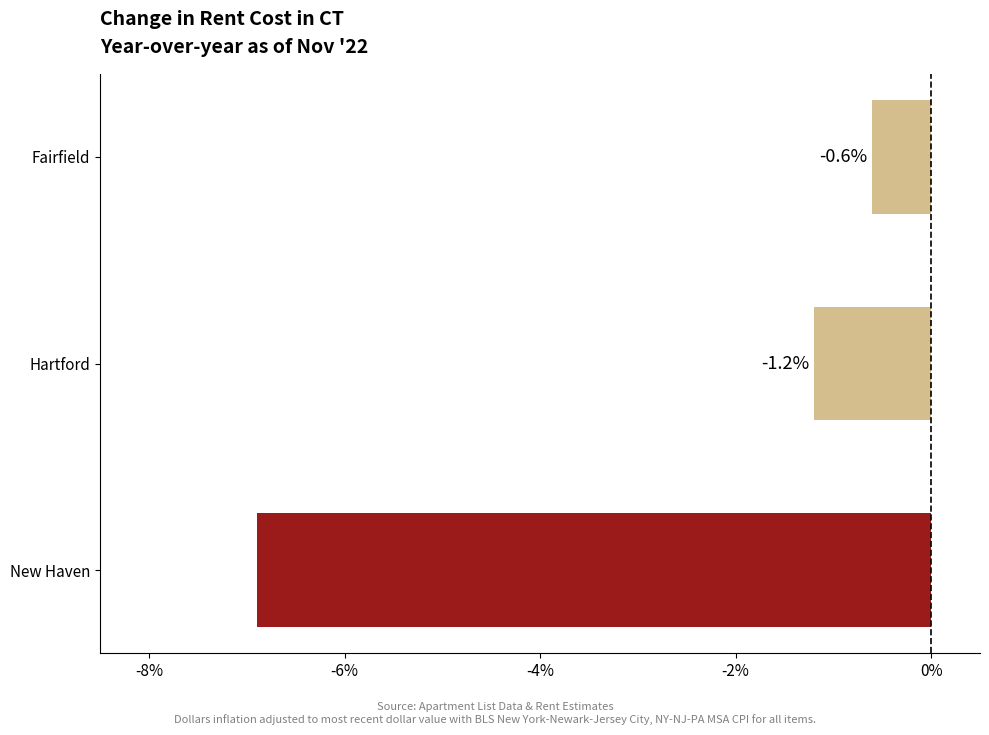

List the labels in order of value, smallest first.

New Haven, Hartford, Fairfield